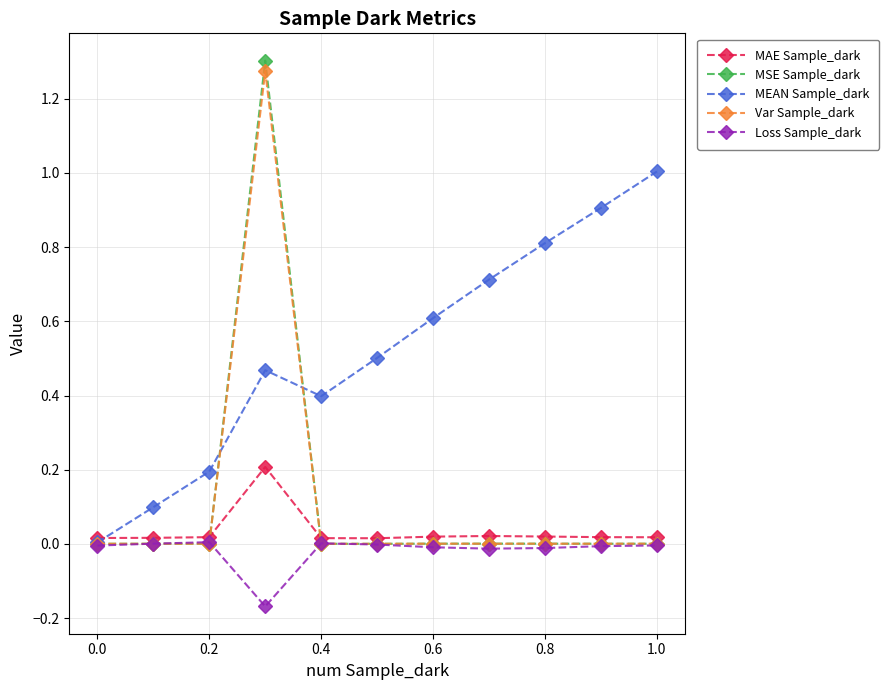

Which series has the largest total across all categories?

MEAN Sample_dark